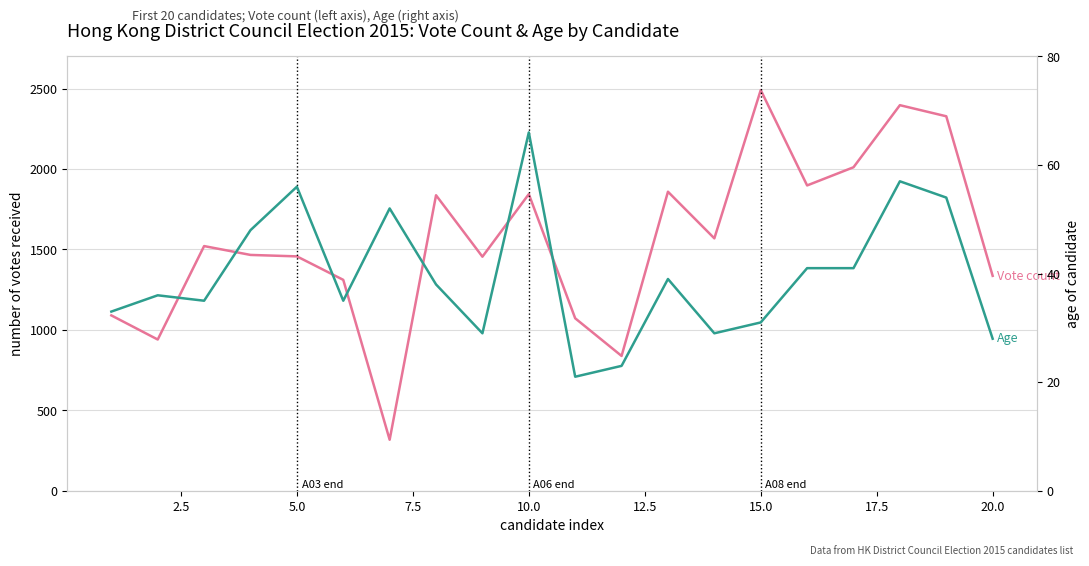

True or false: Vote count and Age cross at least once.

False